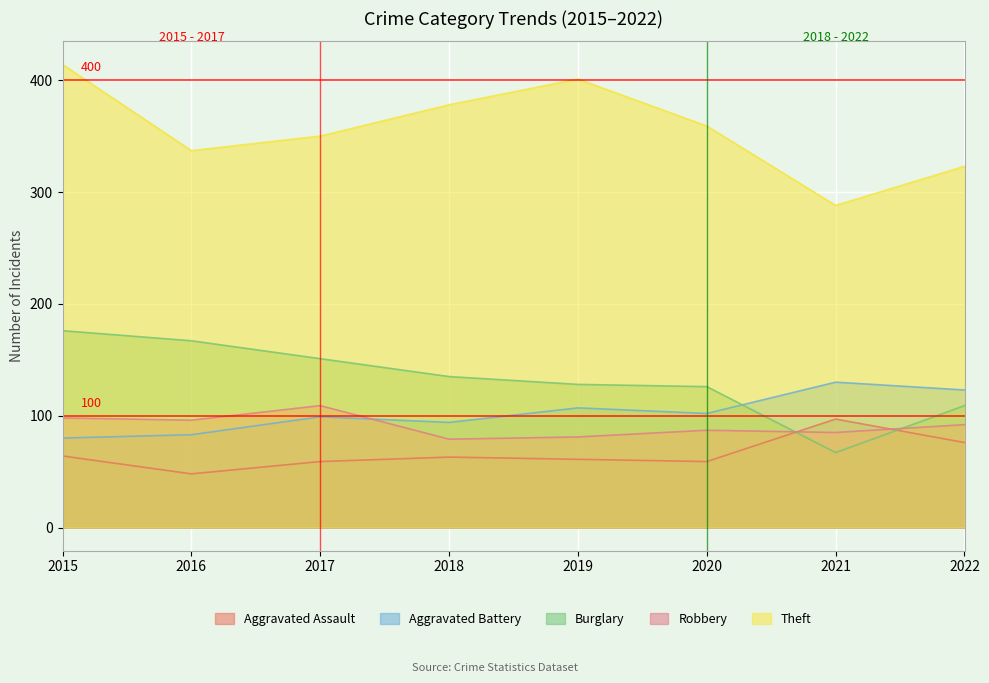

How many lines are shown in the chart?

5